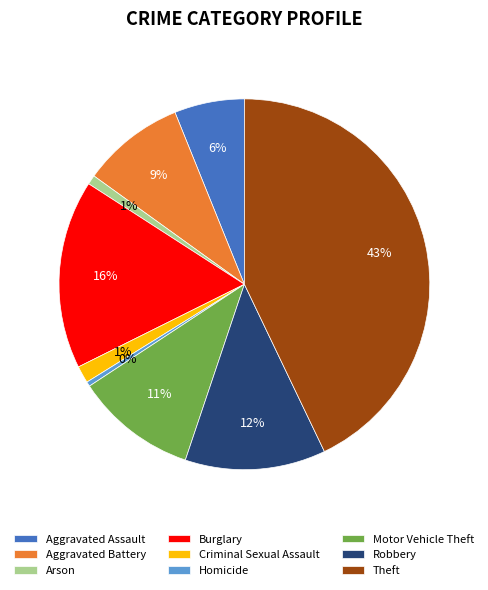

Does Motor Vehicle Theft represent more than half of the total?

No